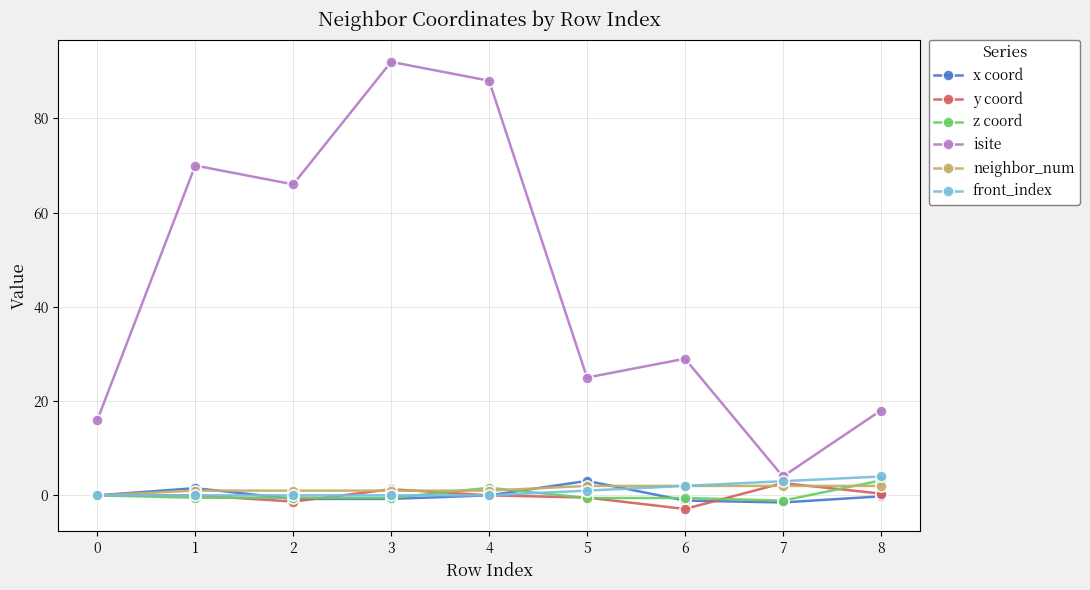

Count the z coord values in the range 0 to 1.

1